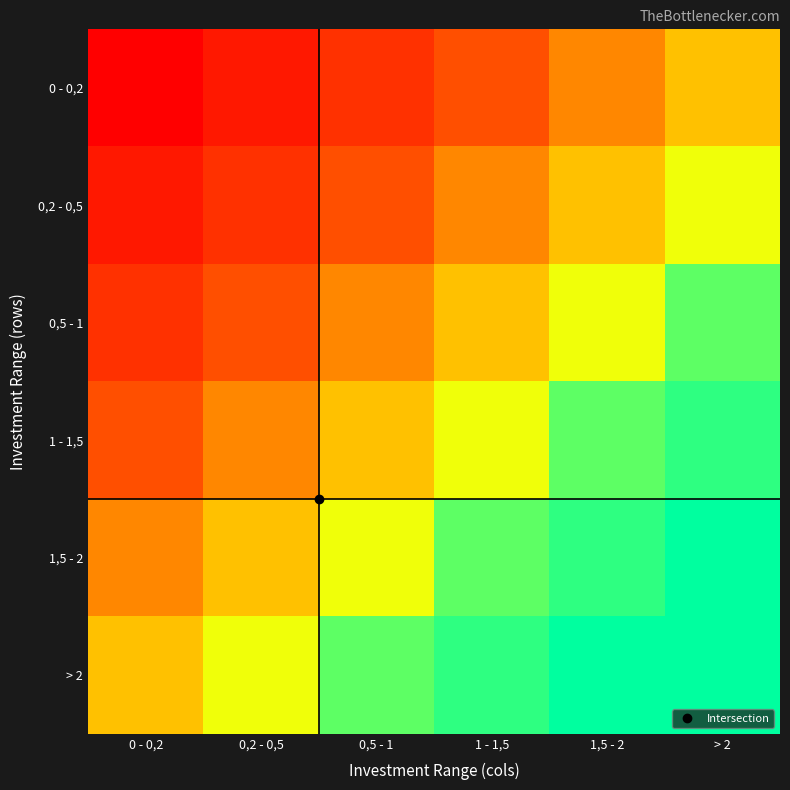

At which category does the chart reach its minimum across all series?

> 2